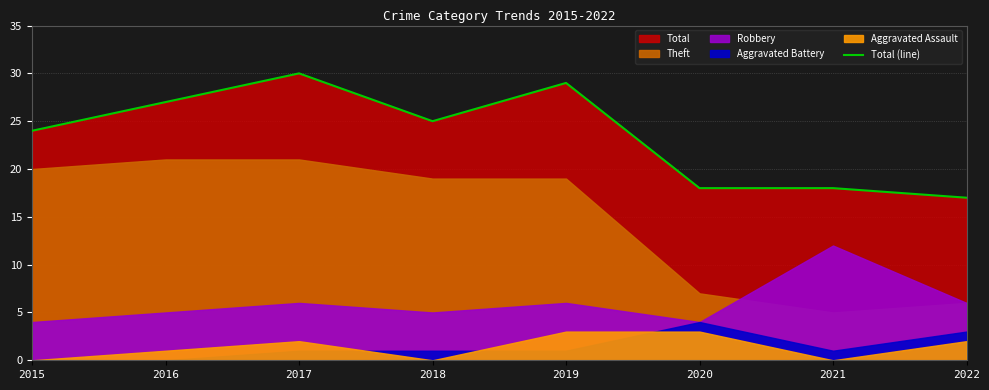

The Total (line) series shows 11 at 2022. True or false?

False